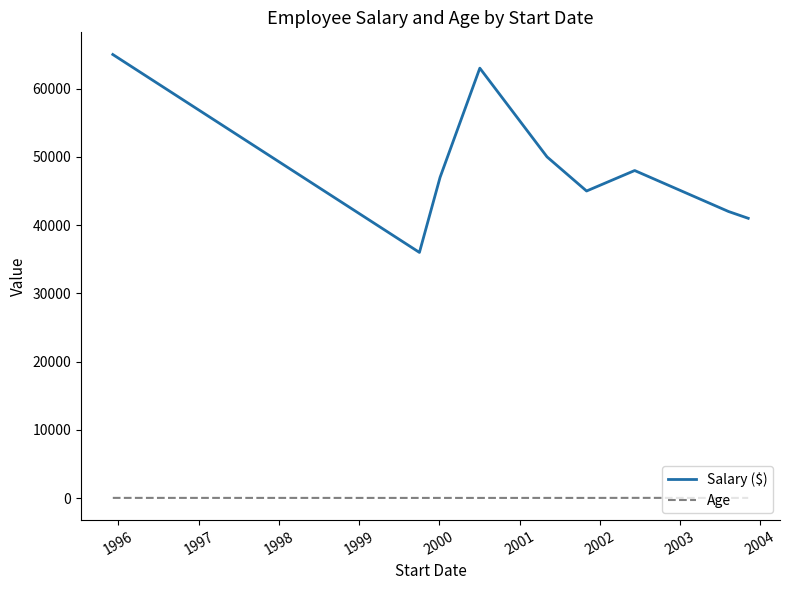

True or false: Salary ($) has more than 2 points higher than both neighbors.

False